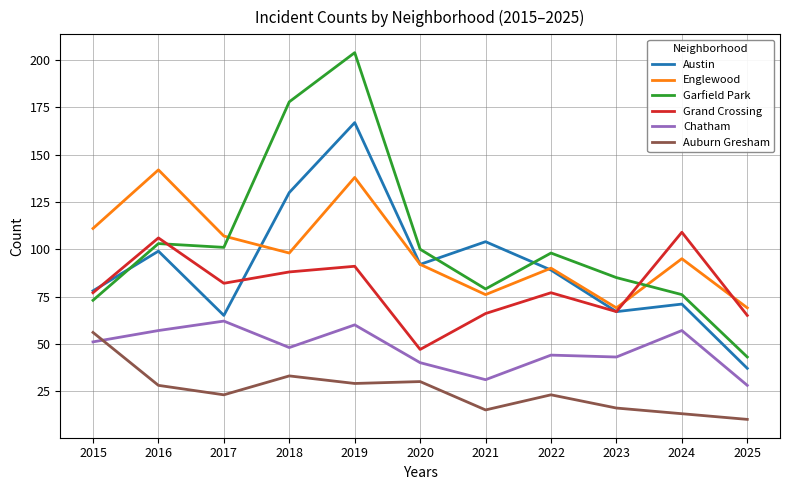

At 2021, list the series in order from smallest to largest.

Auburn Gresham, Chatham, Grand Crossing, Englewood, Garfield Park, Austin